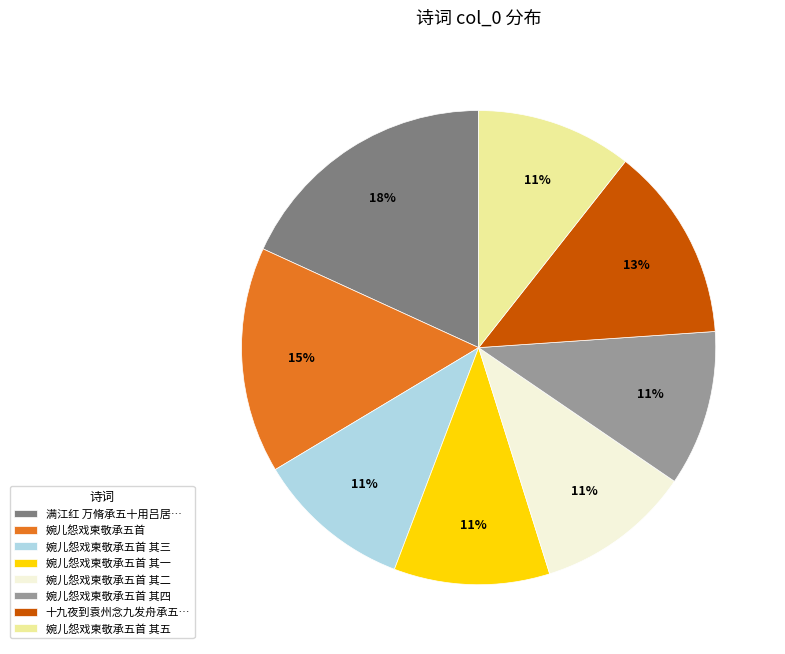

Which category has the biggest portion of the pie?

满江红 万脩承五十用吕居…